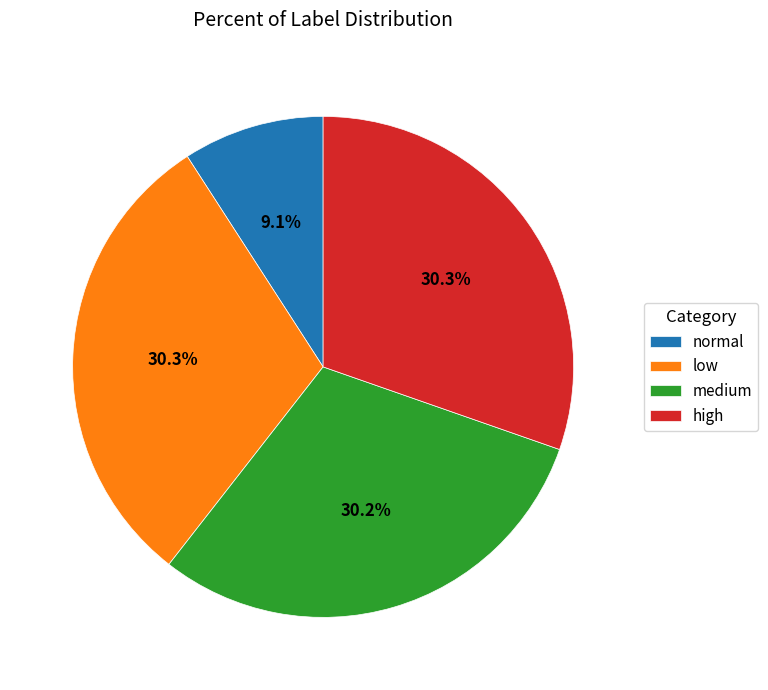

To the nearest percent, what percentage of the pie is high?

30%